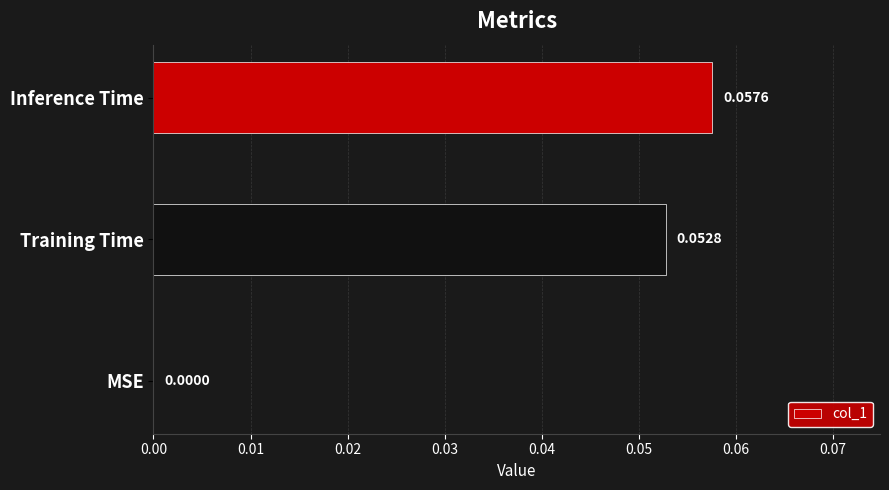

Where is the data nearest to the value 0?

MSE